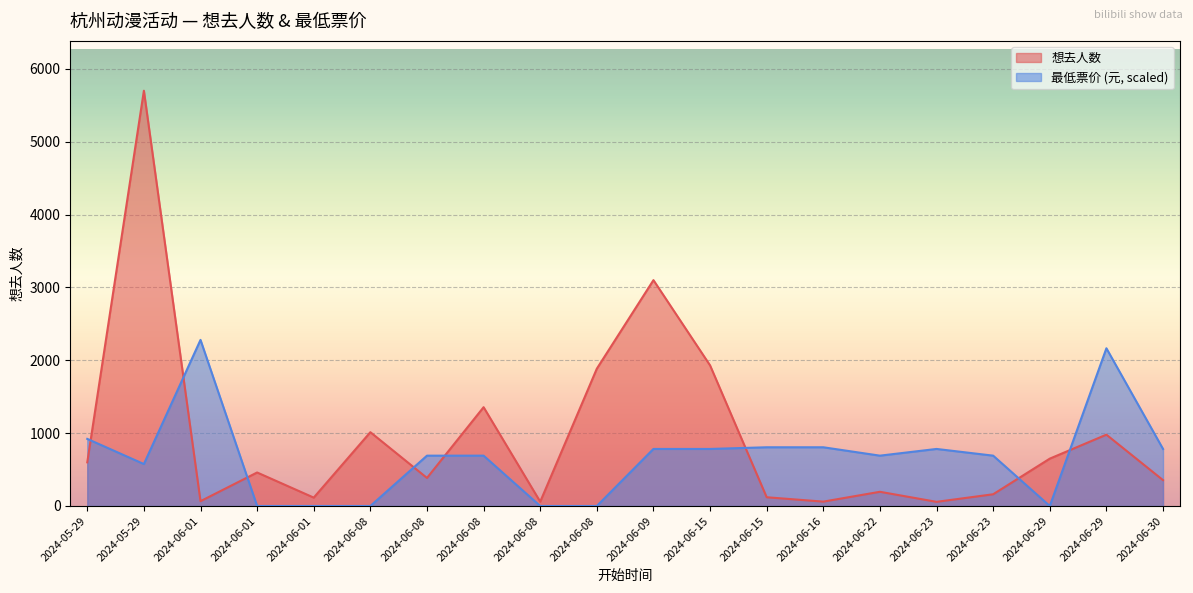

At which category is the sum across all series the highest?

2024-05-29